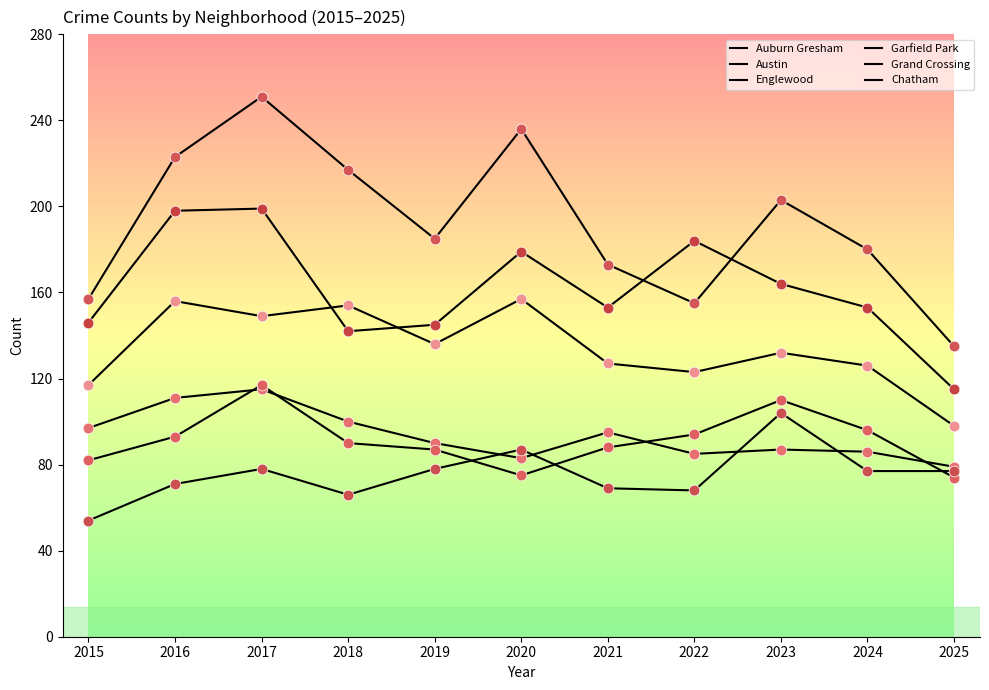

Is this an area chart (filled region under the line)?

No